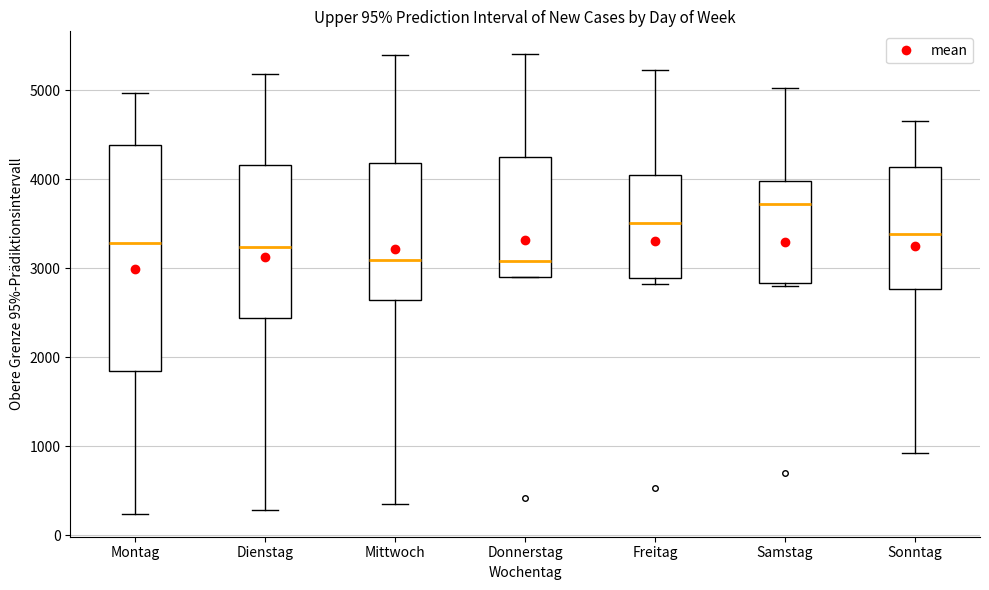

Which box has the highest median line?

Samstag